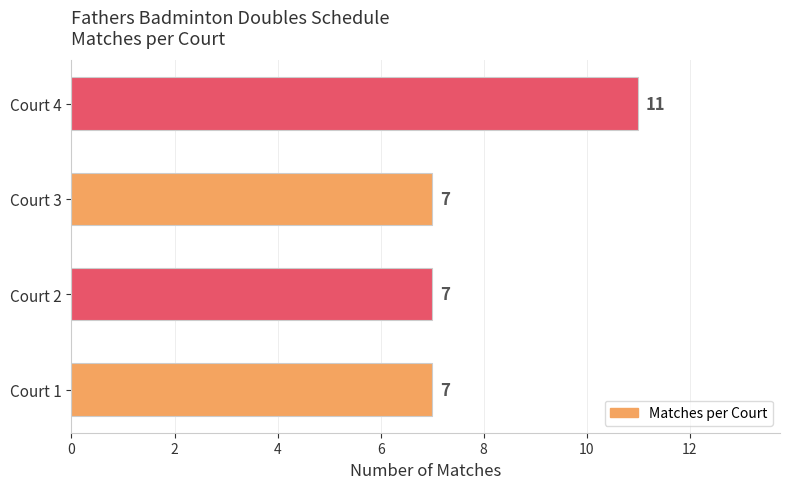

True or false: the data shows 7 at Court 1.

True